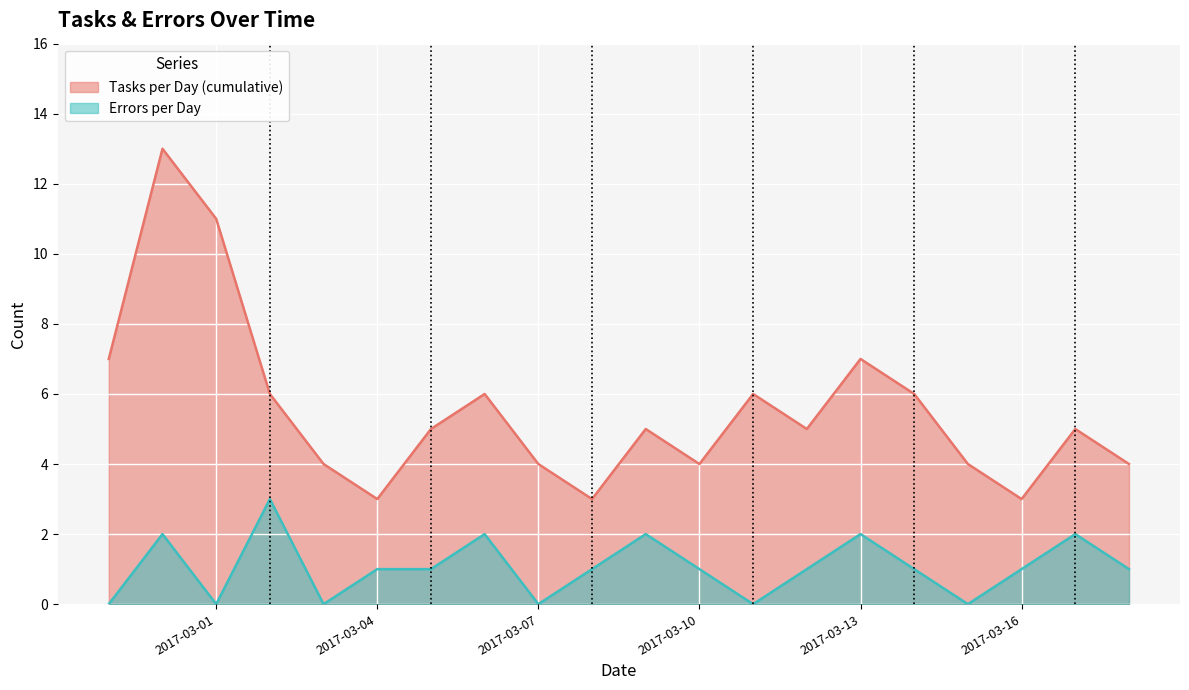

Reading left to right, list all the values displayed in this chart.

Tasks per Day (cumulative): 2017-02-27=7	2017-02-28=13	2017-03-01=11	2017-03-02=6	2017-03-03=4	2017-03-04=3	2017-03-05=5	2017-03-06=6	2017-03-07=4	2017-03-08=3	2017-03-09=5	2017-03-10=4	2017-03-11=6	2017-03-12=5	2017-03-13=7	2017-03-14=6	2017-03-15=4	2017-03-16=3	2017-03-17=5	2017-03-18=4
Errors per Day: 2017-02-27=0	2017-02-28=2	2017-03-01=0	2017-03-02=3	2017-03-03=0	2017-03-04=1	2017-03-05=1	2017-03-06=2	2017-03-07=0	2017-03-08=1	2017-03-09=2	2017-03-10=1	2017-03-11=0	2017-03-12=1	2017-03-13=2	2017-03-14=1	2017-03-15=0	2017-03-16=1	2017-03-17=2	2017-03-18=1